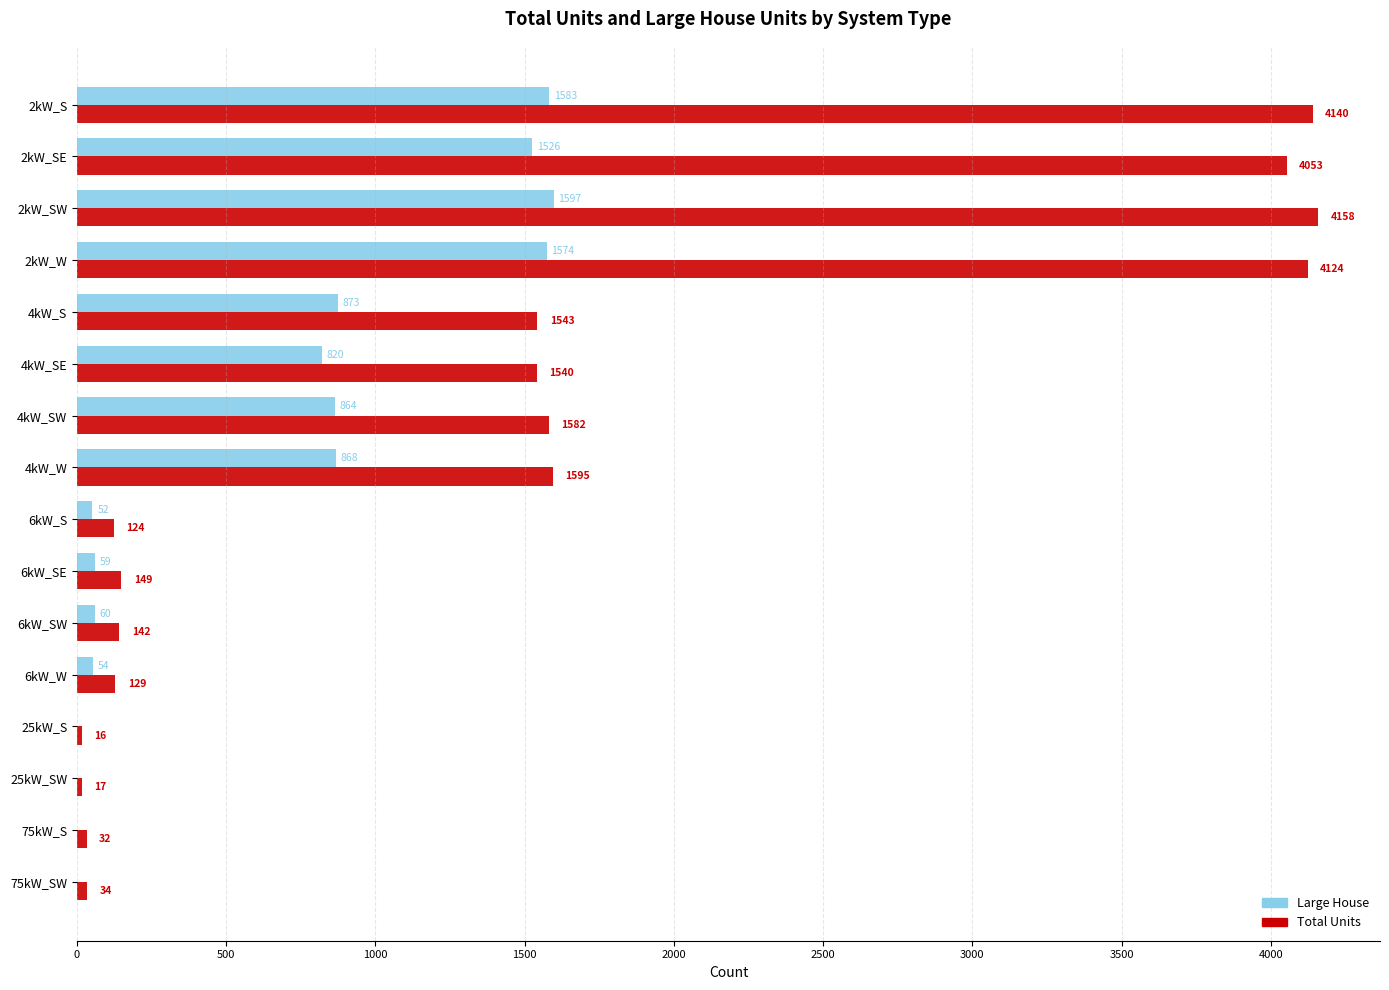

What is the sum of all Total Units values?

23378